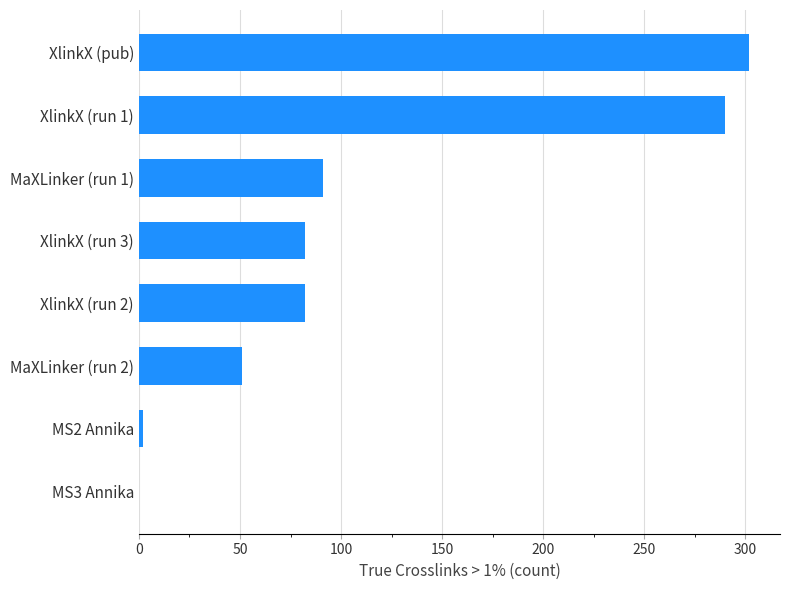

At which category does the chart reach its peak across all series?

XlinkX (pub)